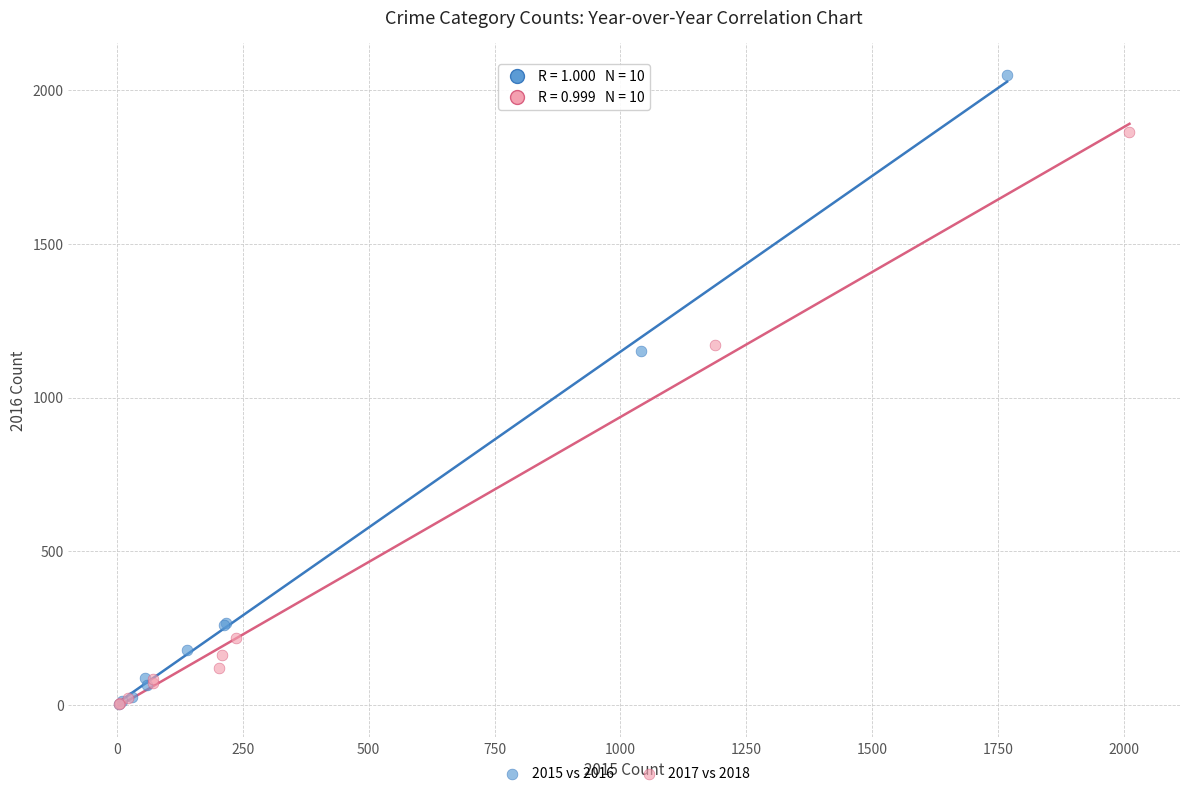

Which series has the largest Y range (max minus min)?

2015 vs 2016